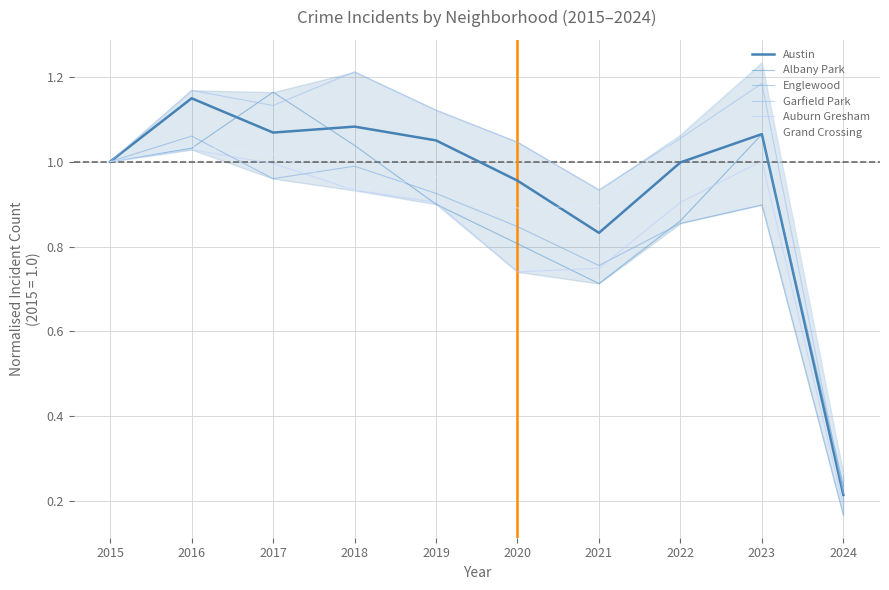

Reading left to right, list all the values displayed in this chart.

Austin: 2015=1.0	2016=1.1	2017=1.1	2018=1.1	2019=1.0	2020=1.0	2021=0.8	2022=1.0	2023=1.1	2024=0.2
Albany Park: 2015=1.0	2016=1.0	2017=1.2	2018=1.0	2019=0.9	2020=0.8	2021=0.7	2022=0.9	2023=1.1	2024=0.2
Englewood: 2015=1.0	2016=1.1	2017=1.0	2018=1.0	2019=0.9	2020=0.8	2021=0.8	2022=0.9	2023=0.9	2024=0.2
Garfield Park: 2015=1.0	2016=1.2	2017=1.1	2018=1.2	2019=1.1	2020=1.0	2021=0.9	2022=1.1	2023=1.2	2024=0.2
Auburn Gresham: 2015=1.0	2016=1.0	2017=1.0	2018=0.9	2019=0.9	2020=0.7	2021=0.7	2022=0.9	2023=1.0	2024=0.2
Grand Crossing: 2015=1.0	2016=1.0	2017=1.0	2018=0.9	2019=1.0	2020=0.9	2021=0.9	2022=1.1	2023=1.2	2024=0.3